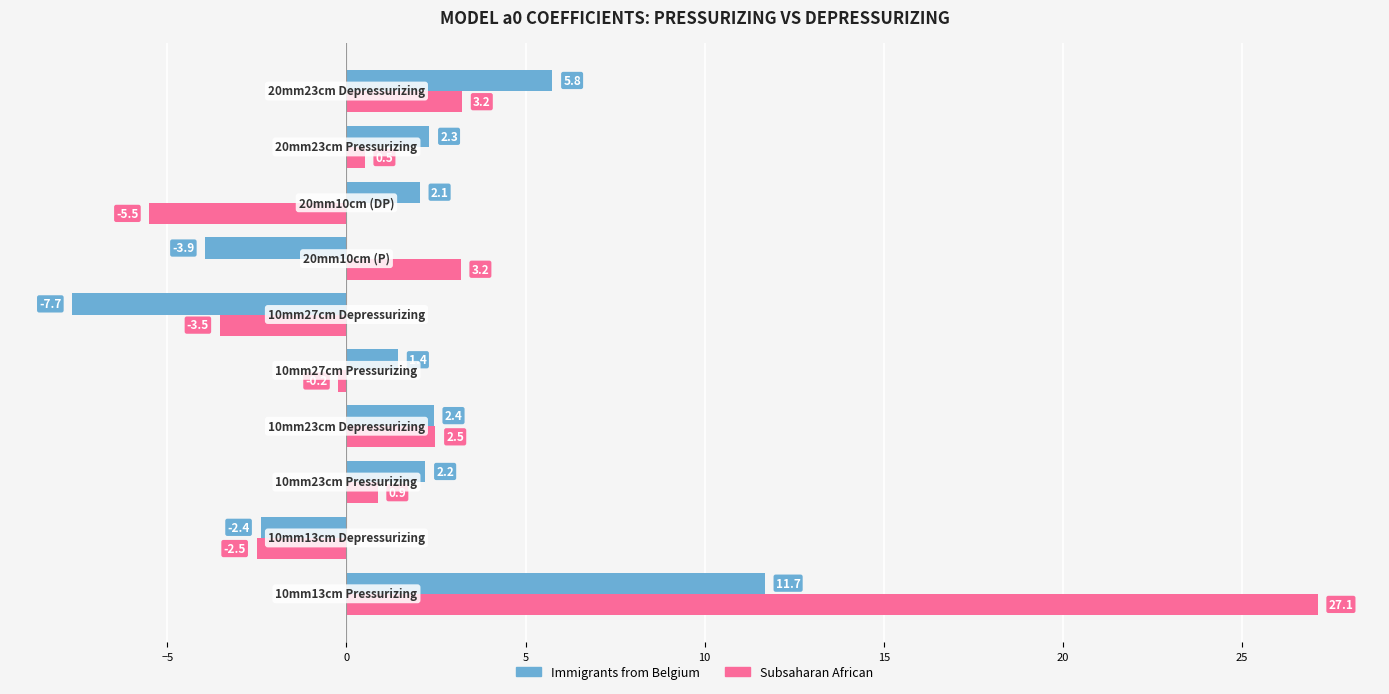

Which series has the widest spread of values?

Subsaharan African